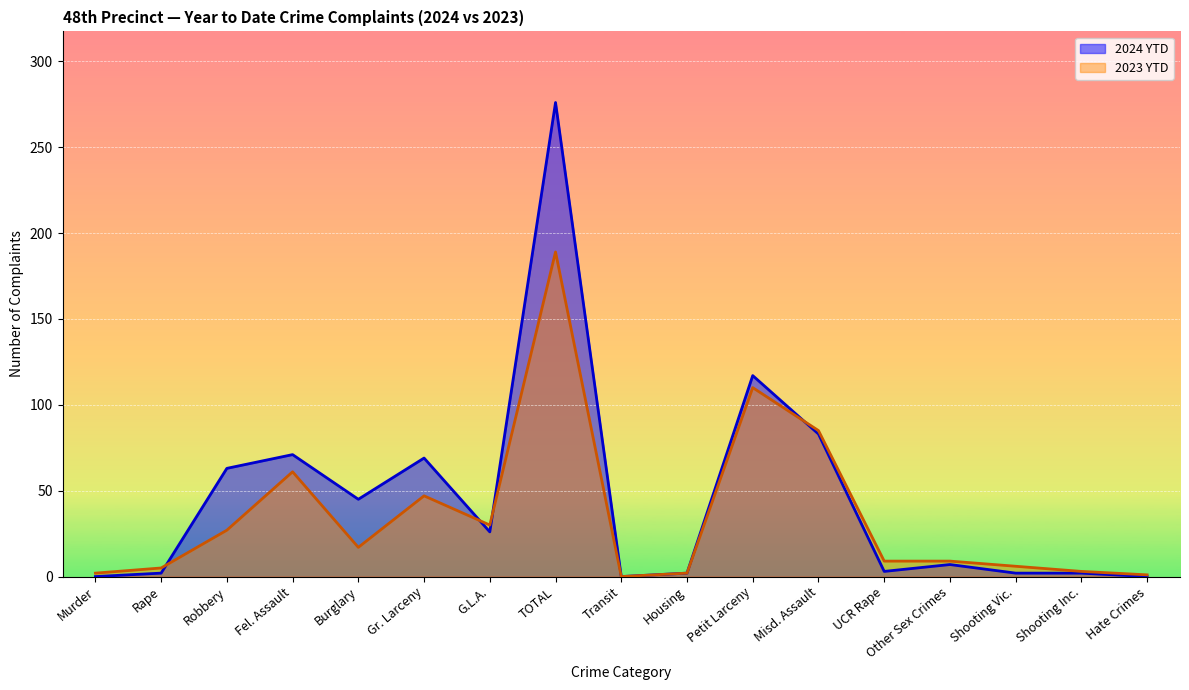

True or false: 2024 YTD has more than 2 points higher than both neighbors.

True